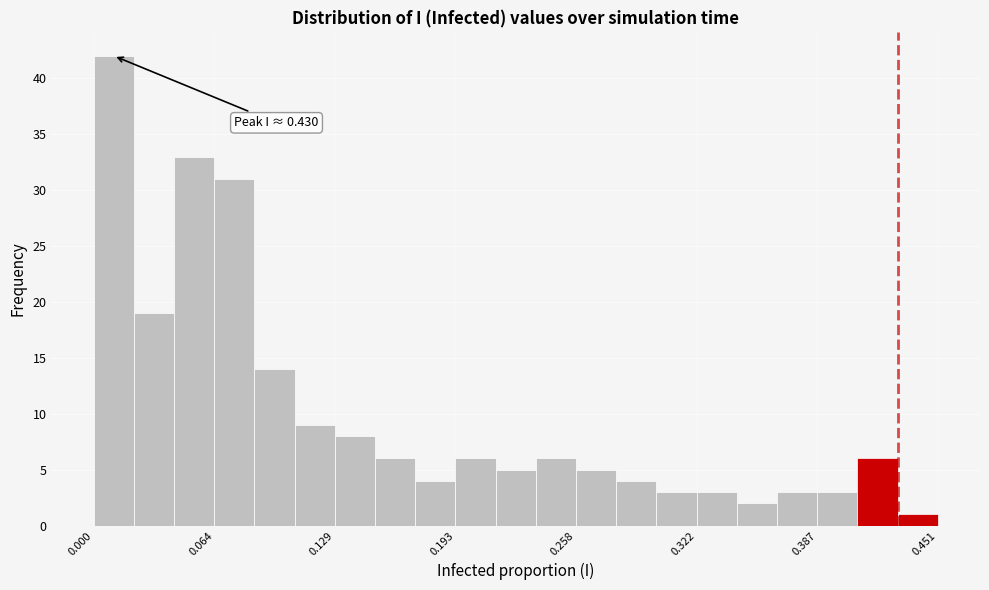

Around what value on the x-axis is the tallest bar? Give the approximate position of its centre, as read against the axis.

0.01